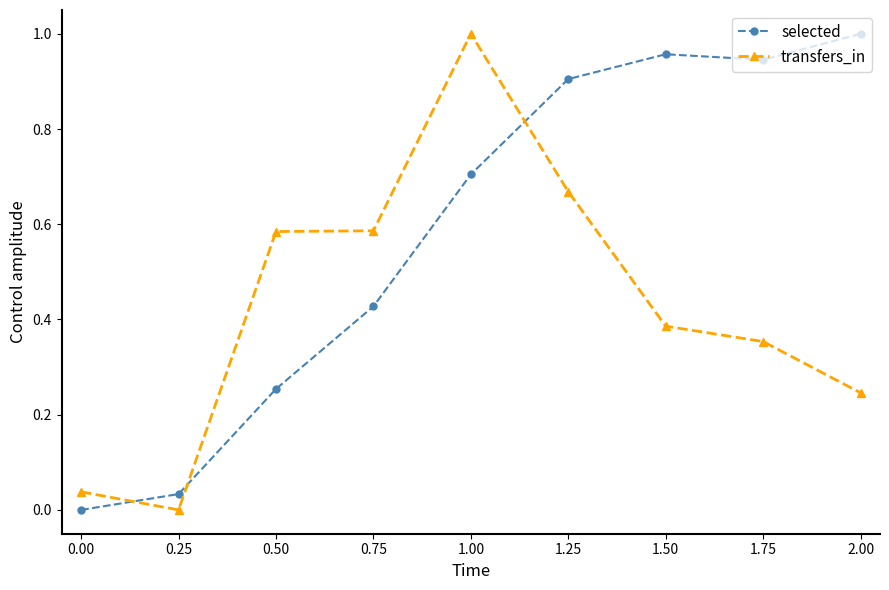

What are all the series names shown in the legend?

selected, transfers_in